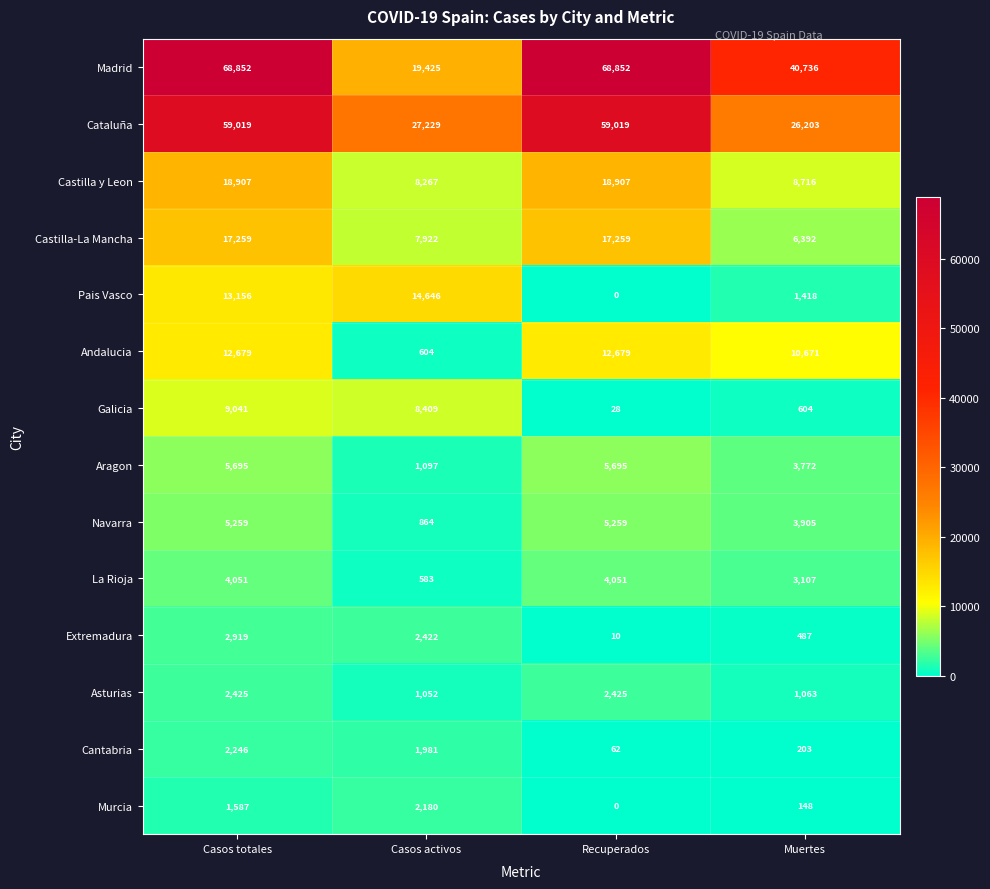

What is the lowest value of the Galicia series?

28